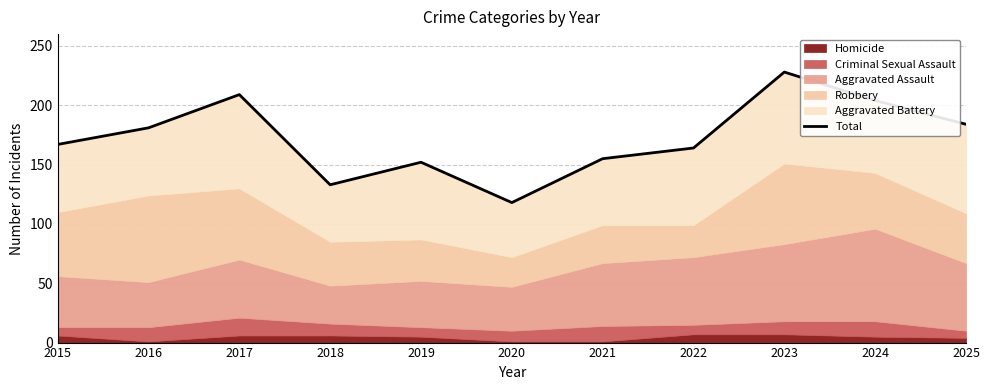

What is the approximate value at 2017?

209